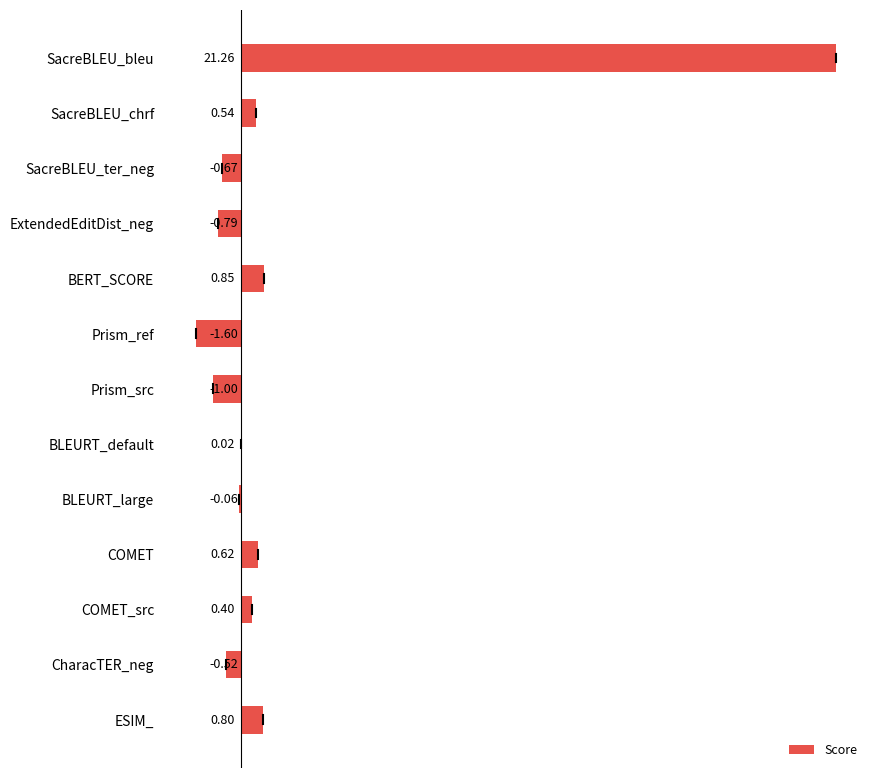

Between COMET_src and COMET, which is larger?

COMET